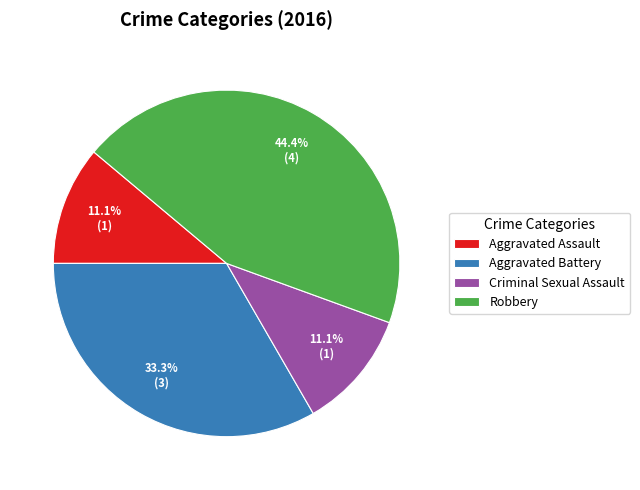

How many segments does this pie chart have?

4